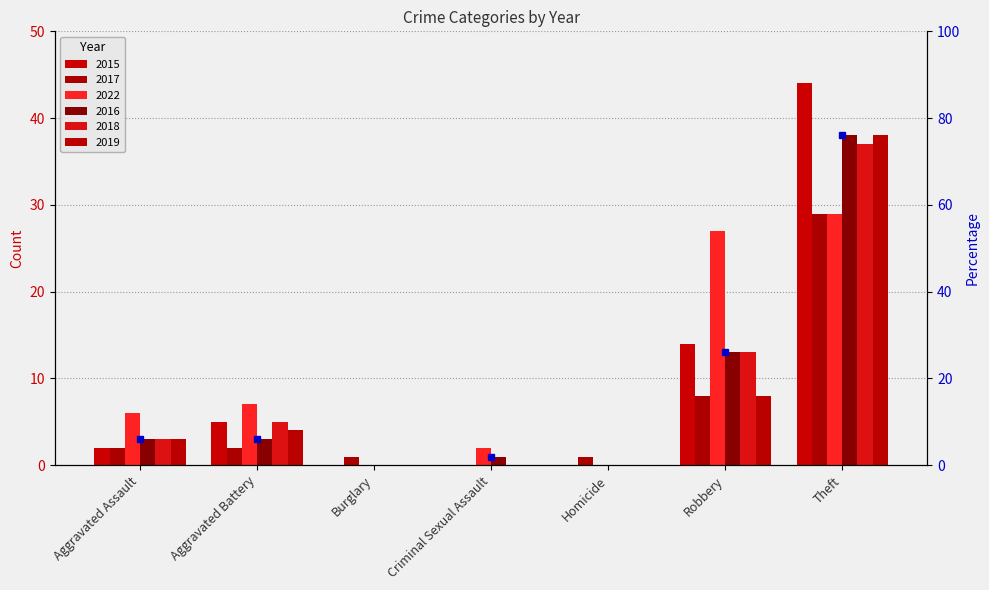

Which has a higher value, Burglary or Aggravated Battery?

Aggravated Battery